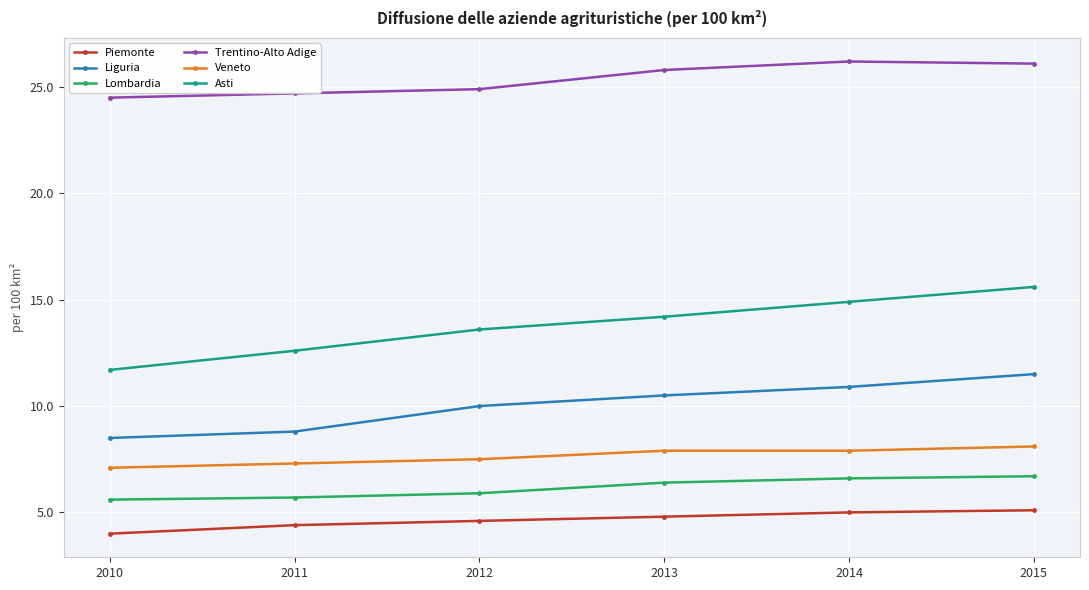

Reading right to left, what are all the values shown in this chart?

Piemonte: 5.1	5.0	4.8	4.6	4.4	4.0
Liguria: 11.5	10.9	10.5	10.0	8.8	8.5
Lombardia: 6.7	6.6	6.4	5.9	5.7	5.6
Trentino-Alto Adige: 26.1	26.2	25.8	24.9	24.7	24.5
Veneto: 8.1	7.9	7.9	7.5	7.3	7.1
Asti: 15.6	14.9	14.2	13.6	12.6	11.7